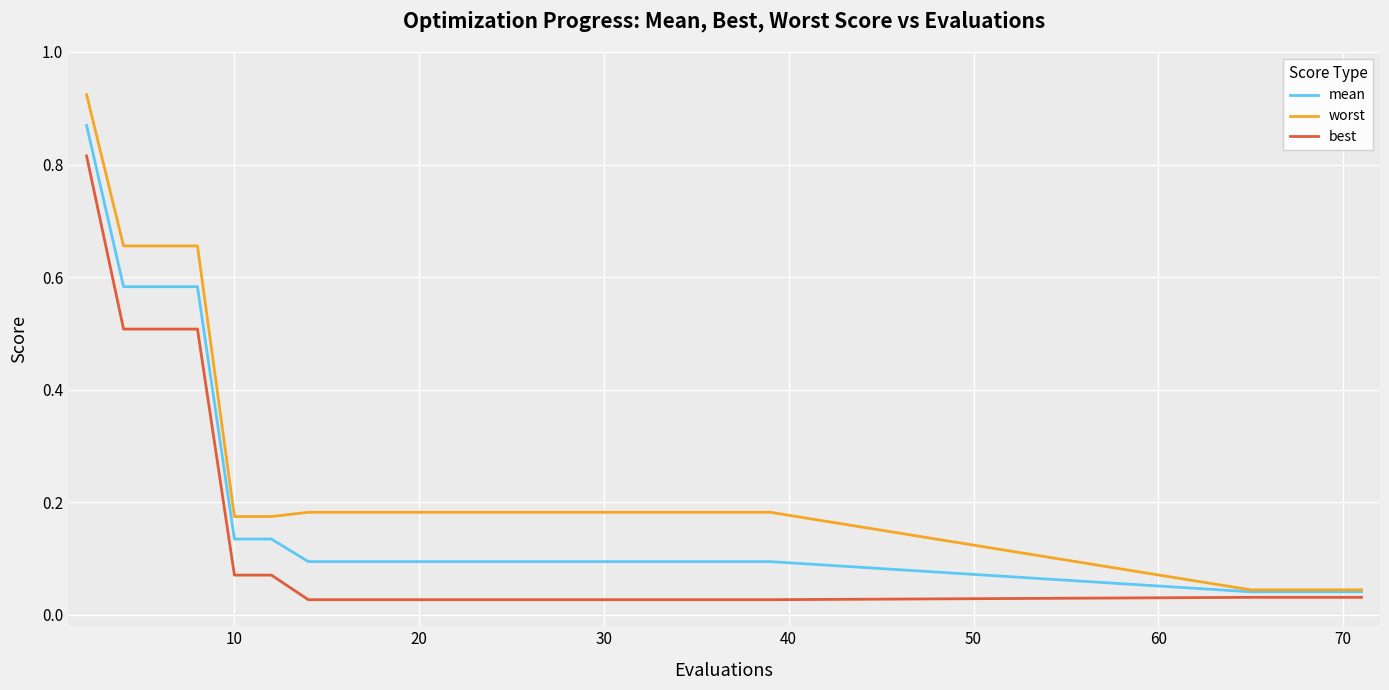

At how many categories does at least one series exceed 0?

26